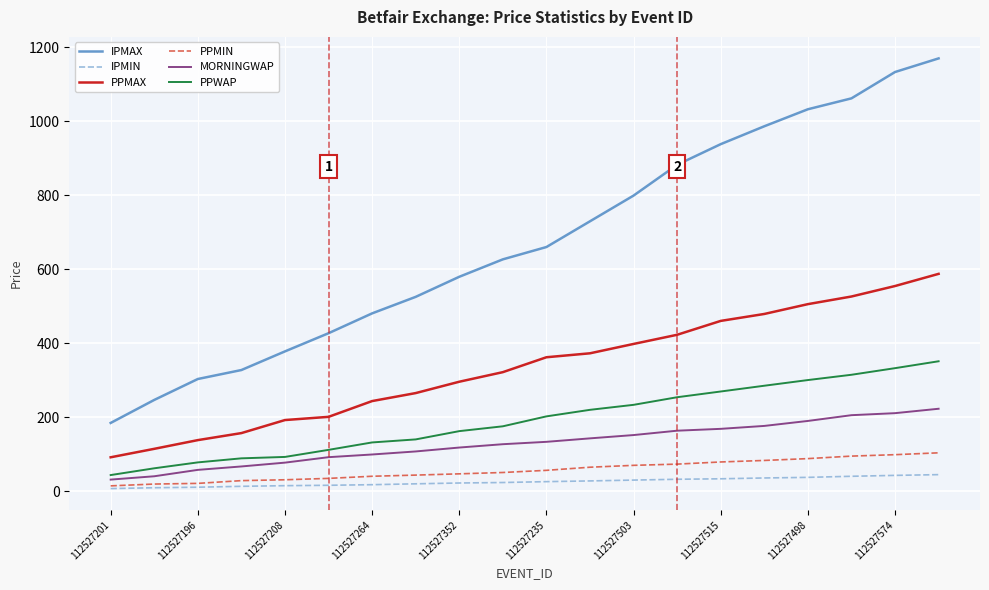

What is the maximum value shown in the chart?

1170.2